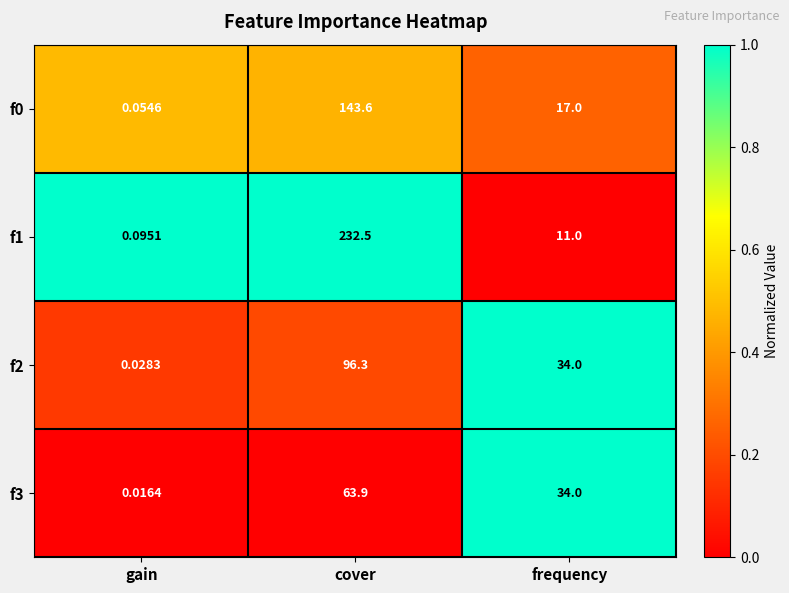

At which category is the sum across all series the highest?

cover